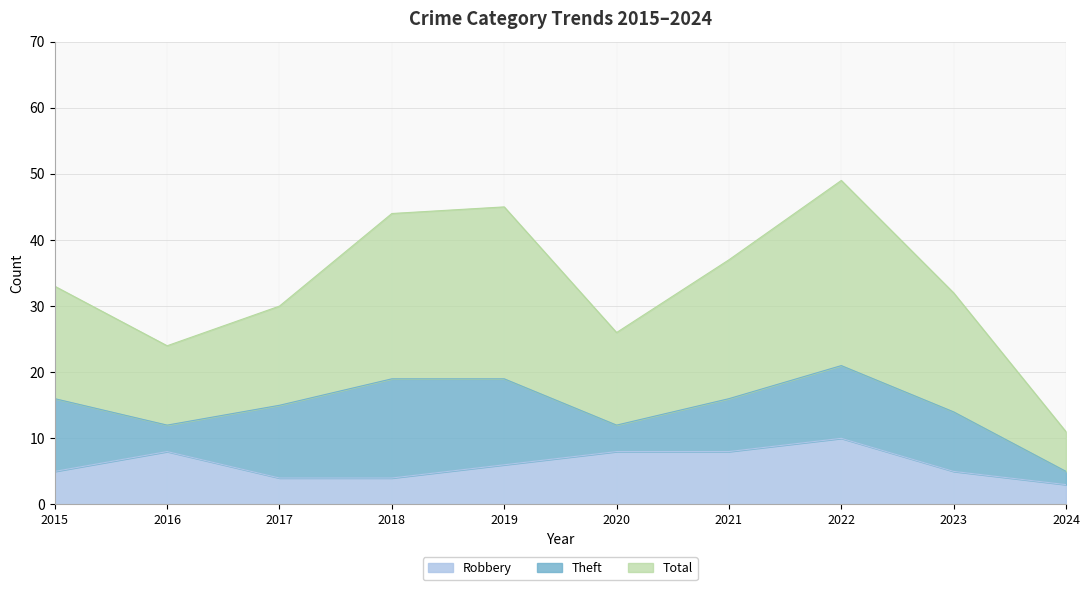

What are all the series names shown in the legend?

Robbery, Theft, Total